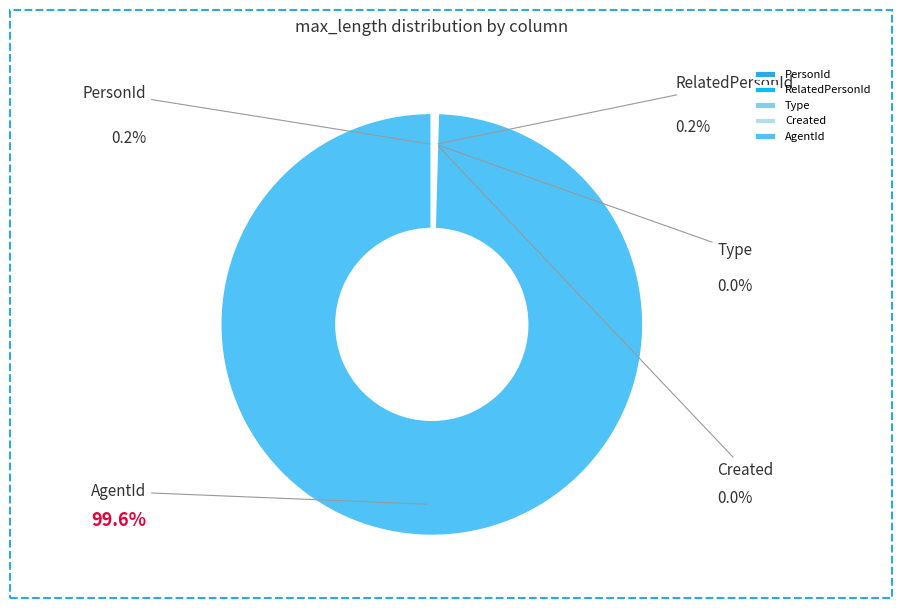

How many segments does this pie chart have?

5